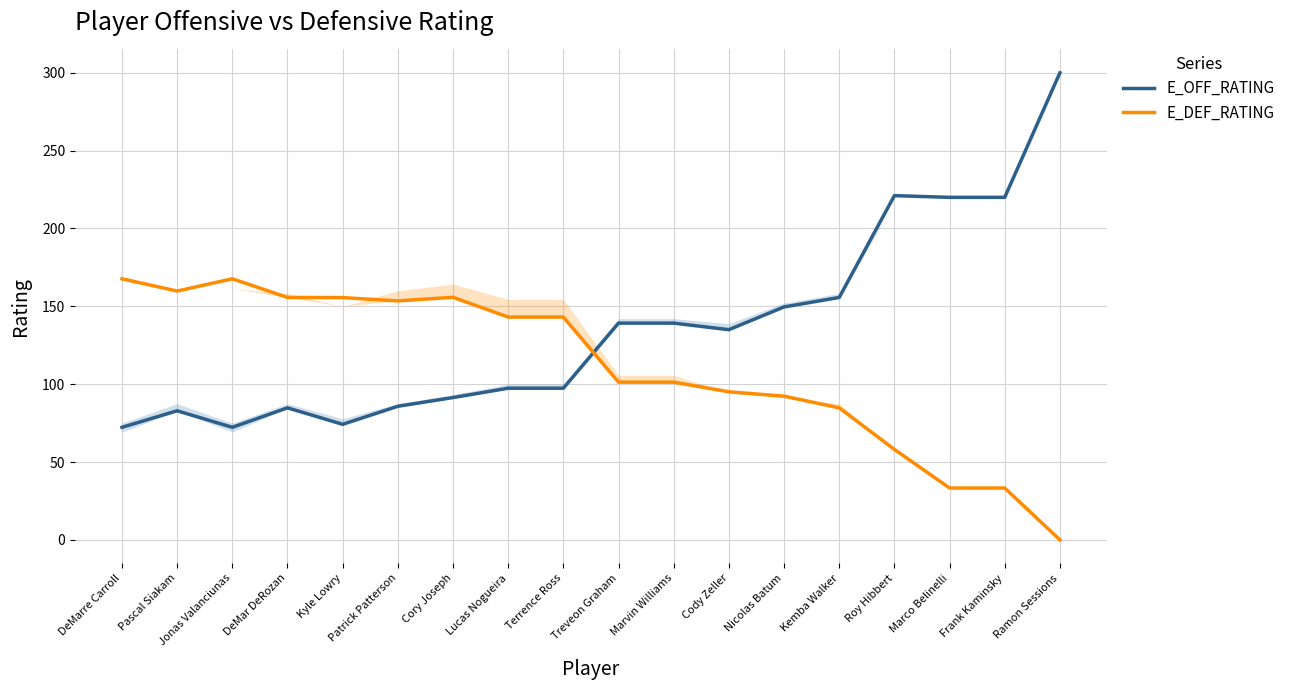

What is the sum of the E_OFF_RATING values at Marvin Williams and Cody Zeller?

274.2